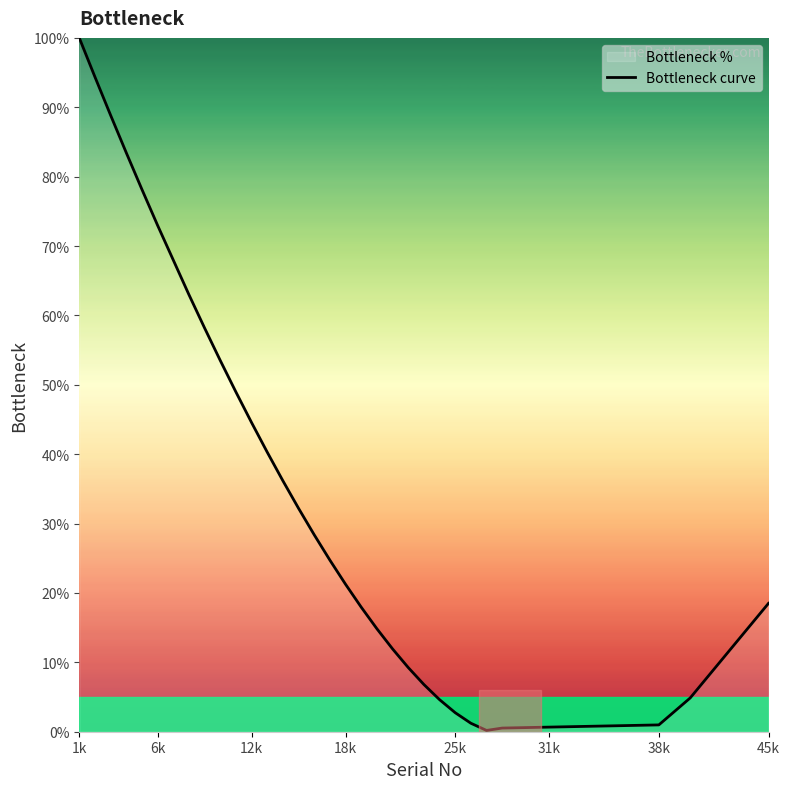

At which category does the chart reach its peak across all series?

1k